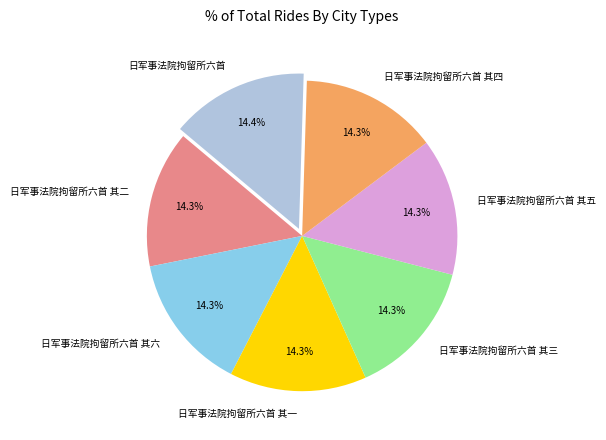

Approximately how many times larger is the value at 日军事法院拘留所六首 其一 compared to 日军事法院拘留所六首 其六?

1.0